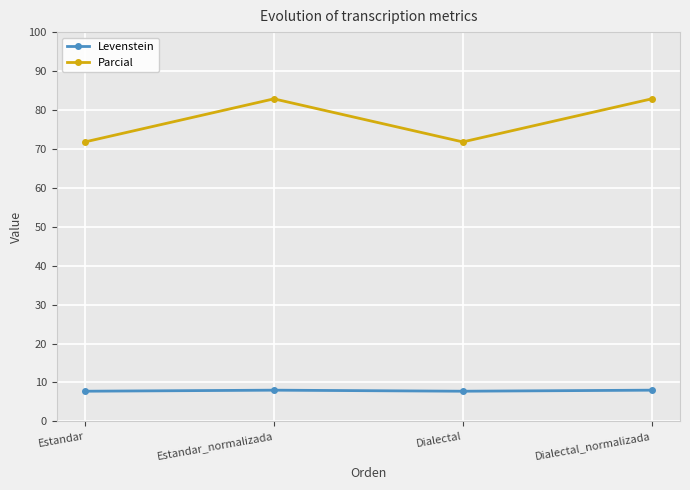

What is the label of the 1st point from the right?

Dialectal_normalizada